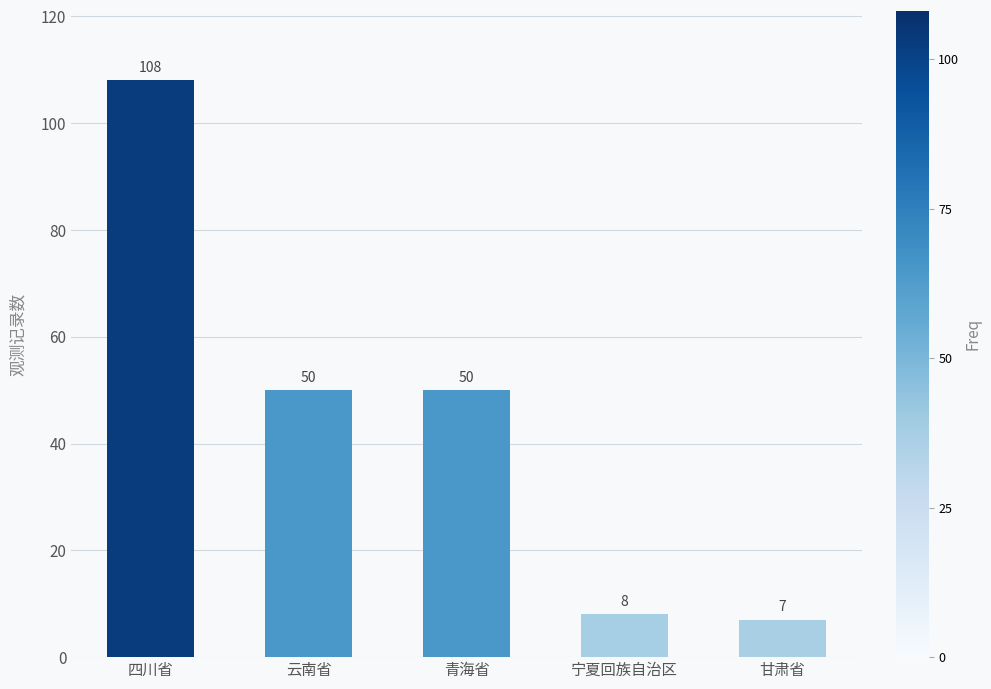

What is the sum of all values?

223